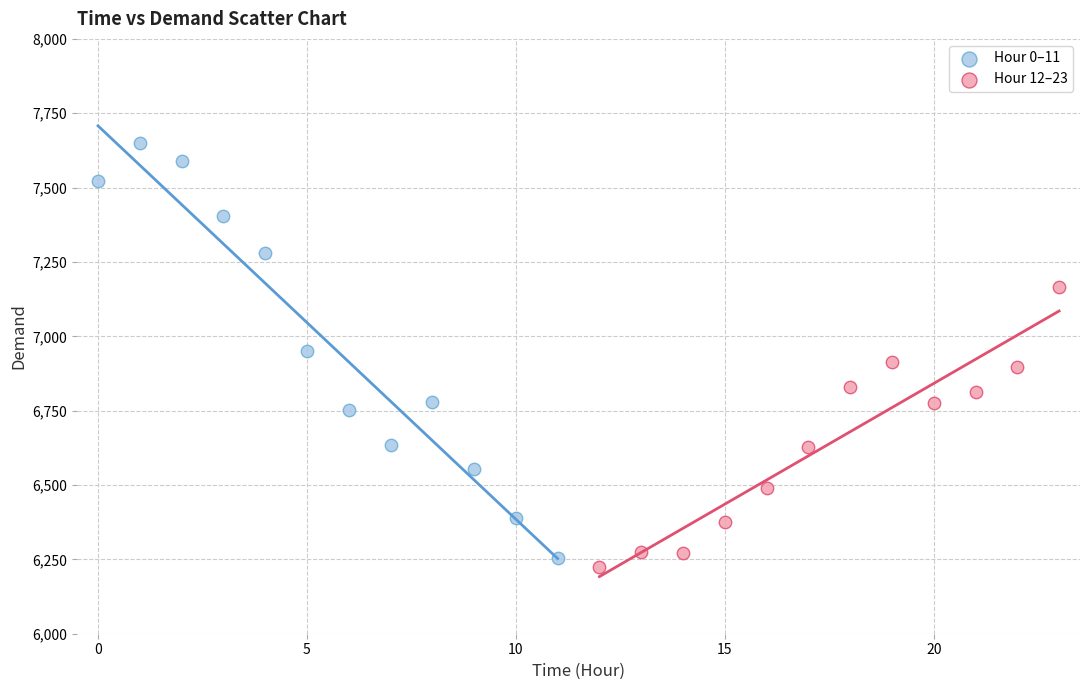

Which series has the largest Y range (max minus min)?

Hour 0–11